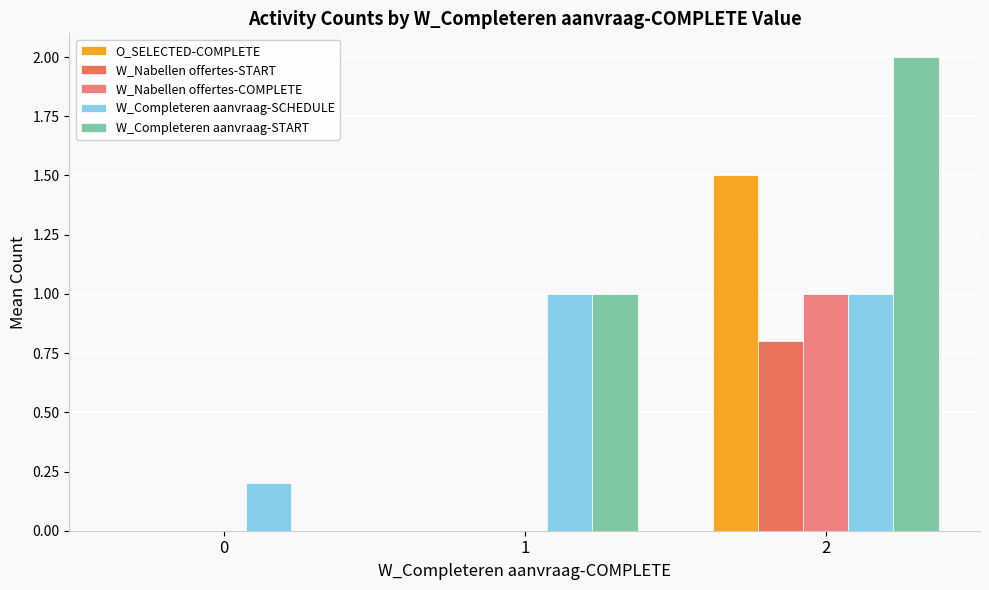

What is the sum of the W_Completeren aanvraag-SCHEDULE values at 0 and 2?

1.2